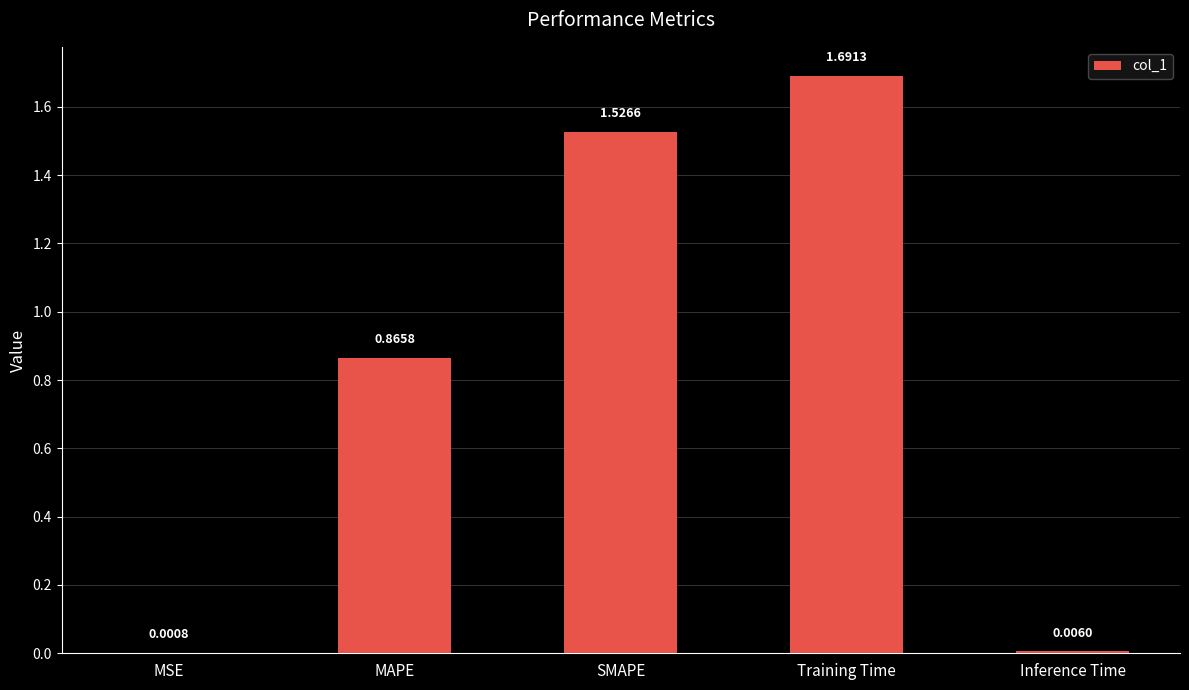

The chart shows a value of 2.7 at Training Time. True or false?

False